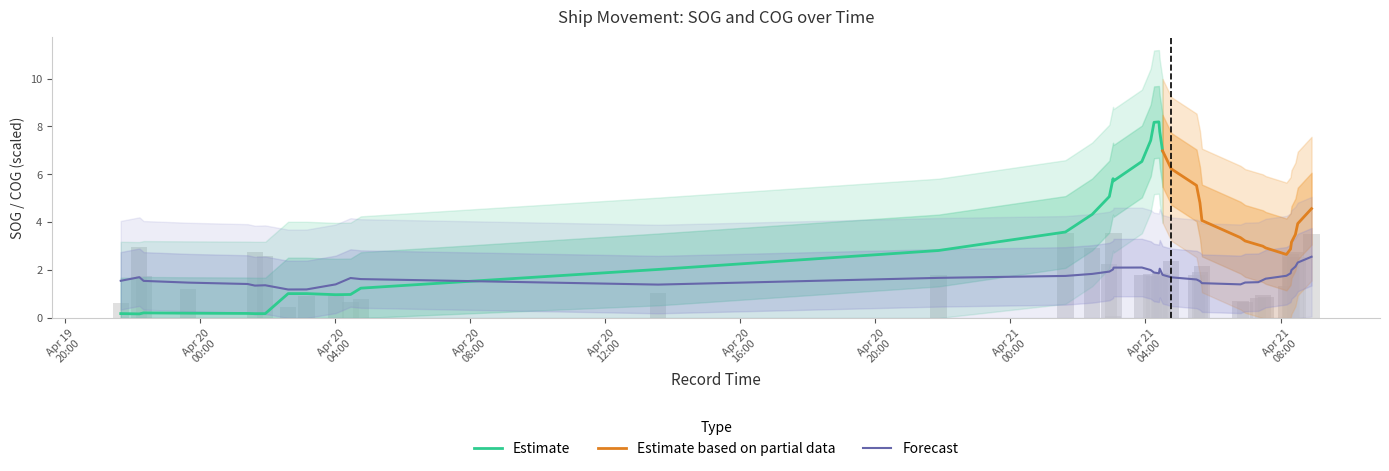

What is the label of the 2nd bar from the right?

2024-04-21 08:30:32